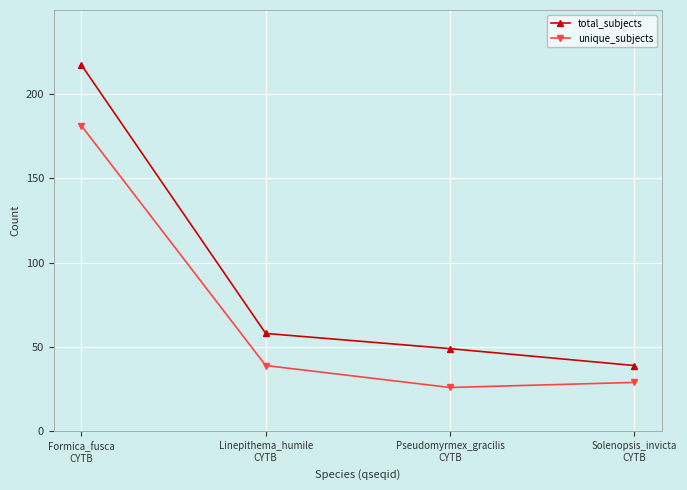

How many lines are shown in the chart?

2